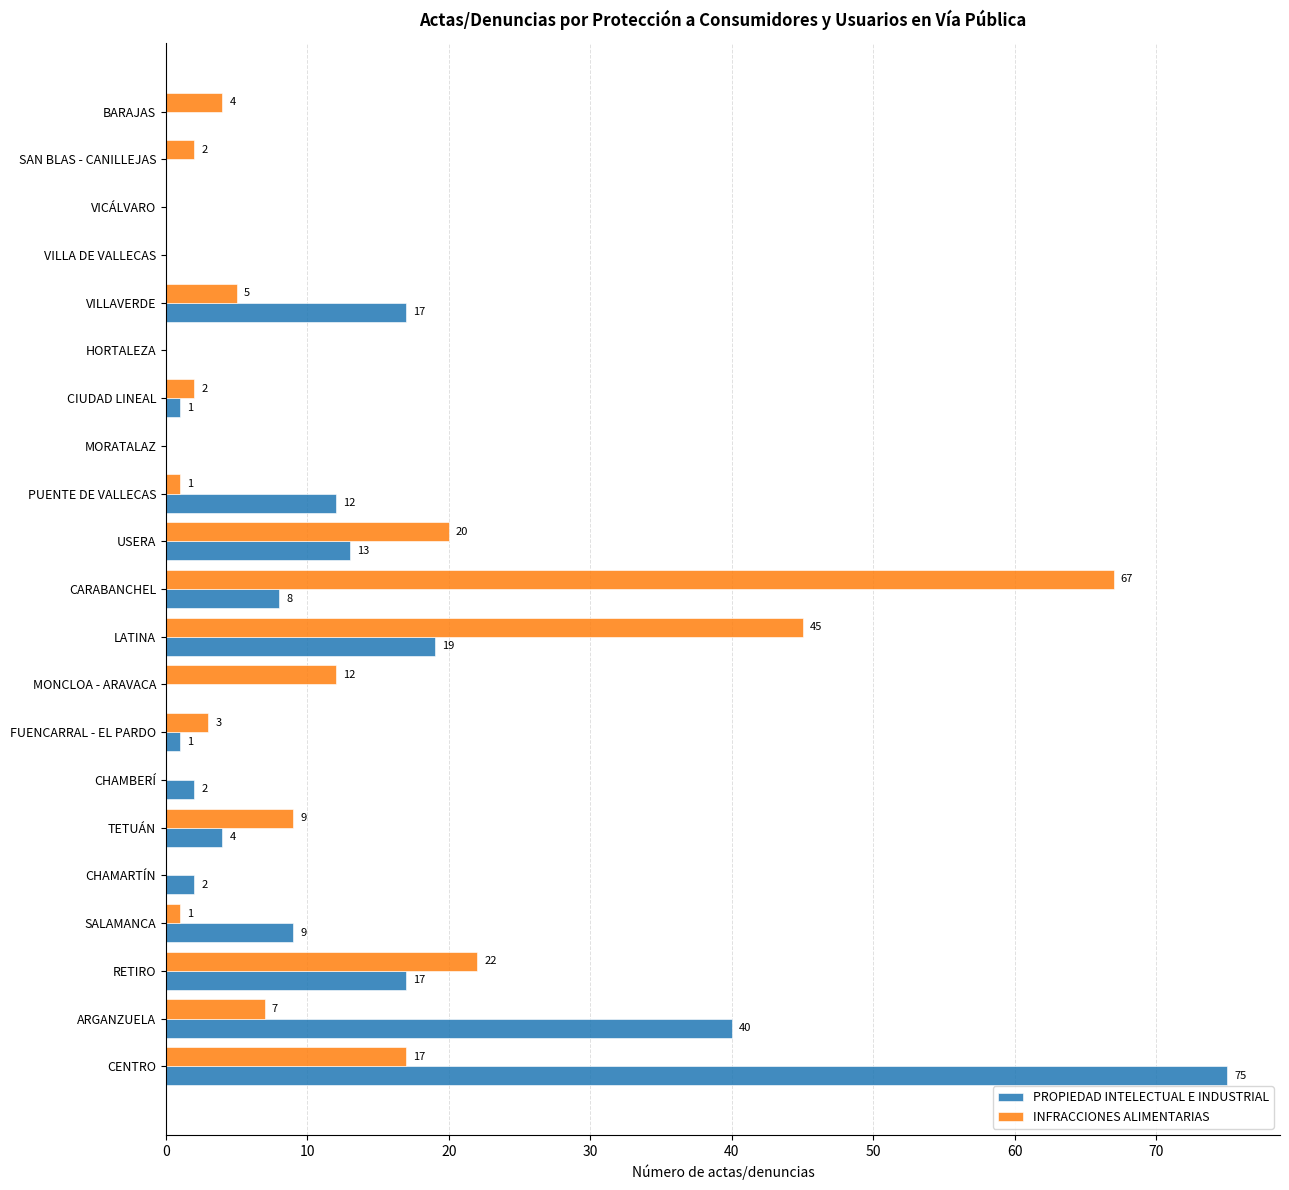

What is the sum of all PROPIEDAD INTELECTUAL E INDUSTRIAL values?

220